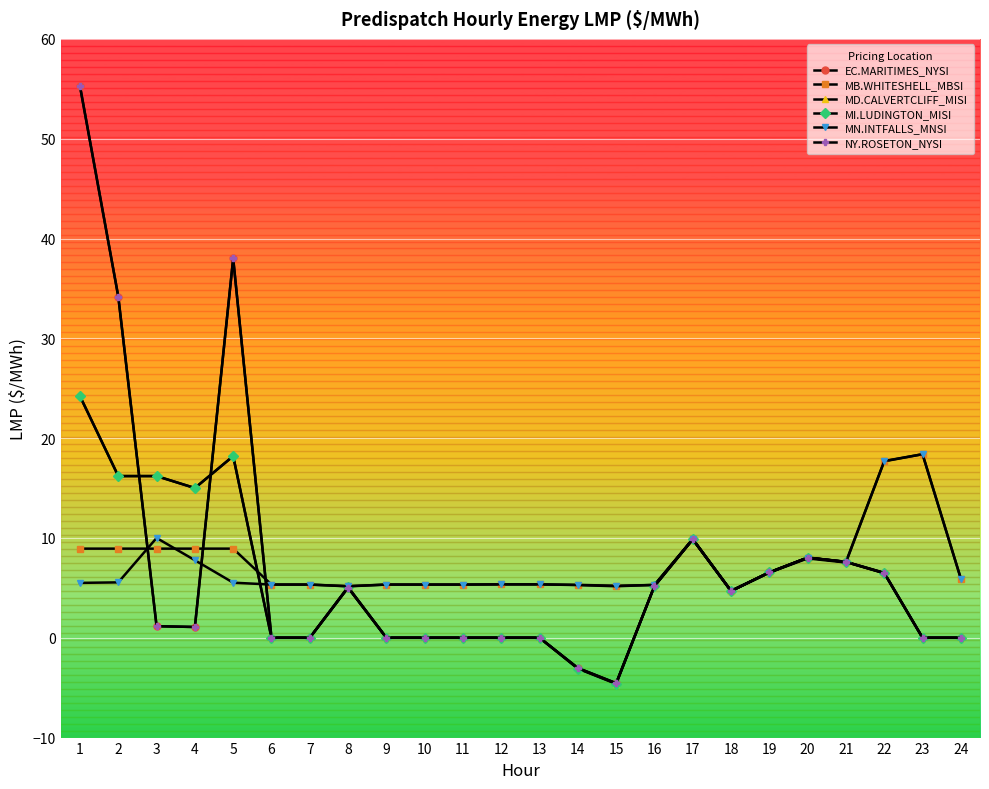

Is this an area chart (filled region under the line)?

No